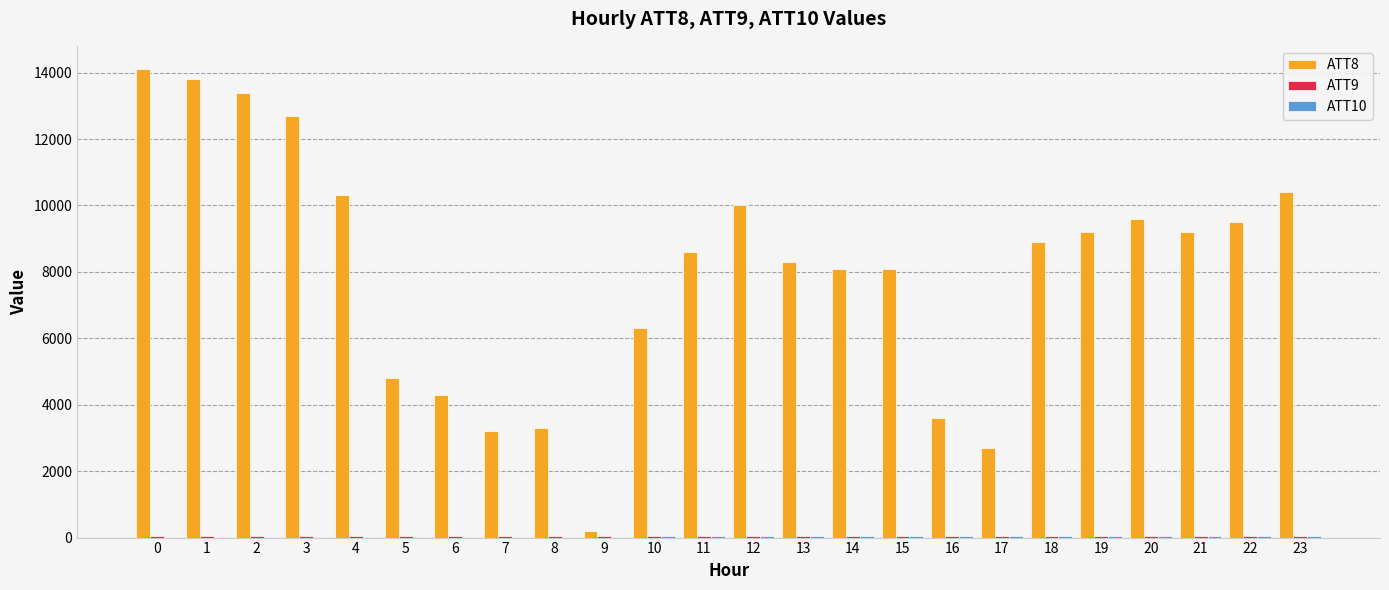

Which series has the largest total across all categories?

ATT8